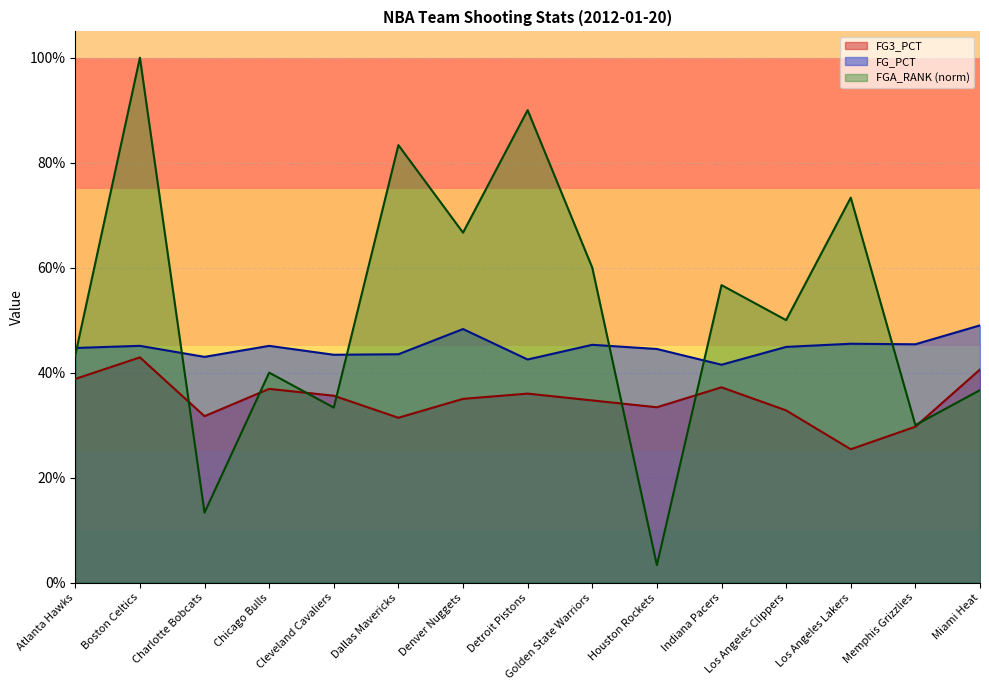

Which series has the largest total across all categories?

FGA_RANK (norm)